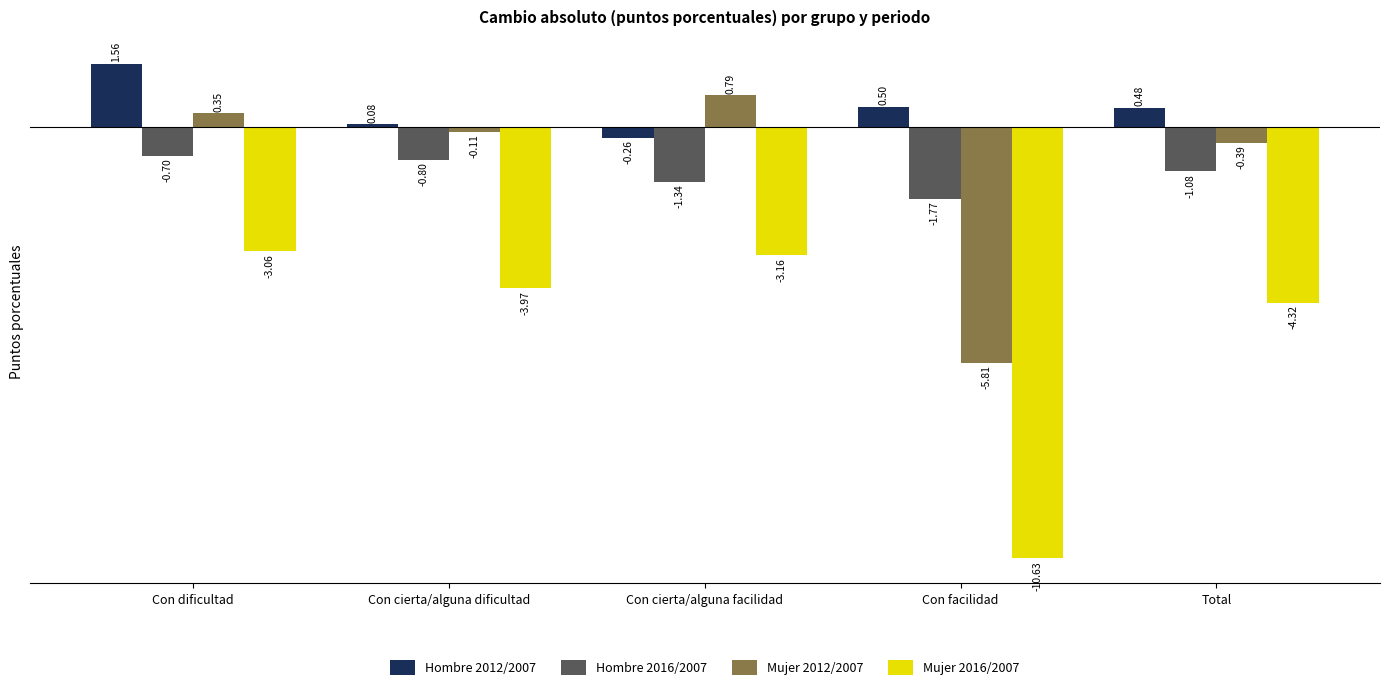

Which category has the highest value in the Mujer 2016/2007 series?

Con dificultad